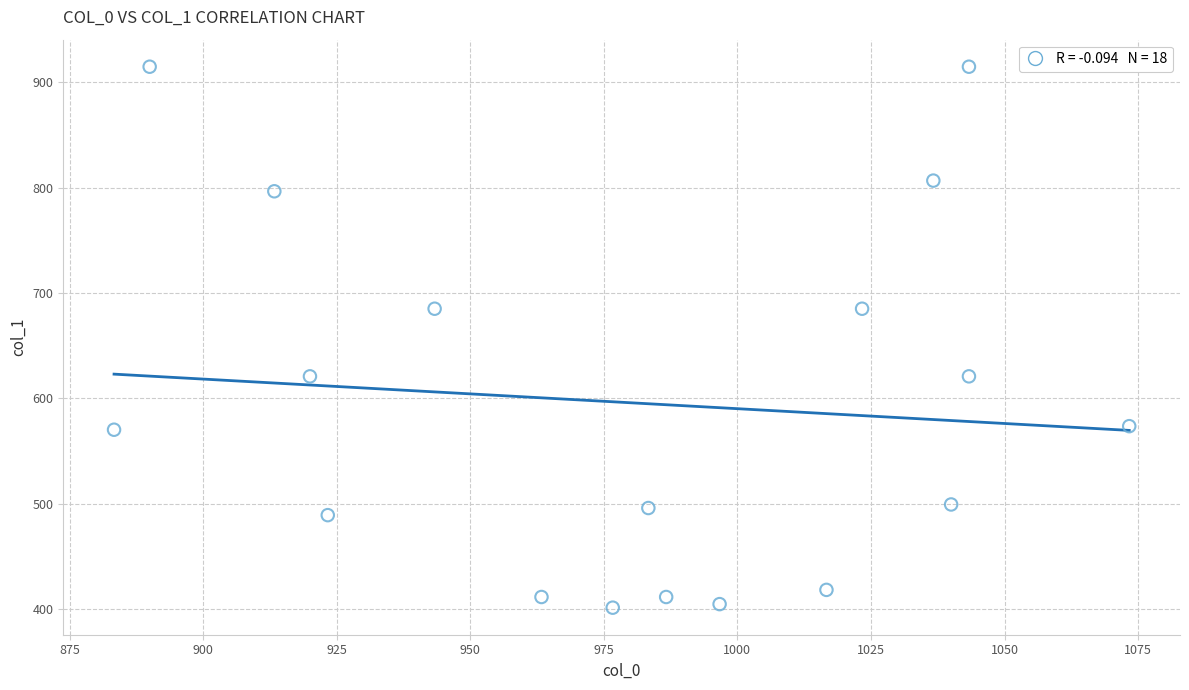

What is the range of Y values (max minus min)?

513.0